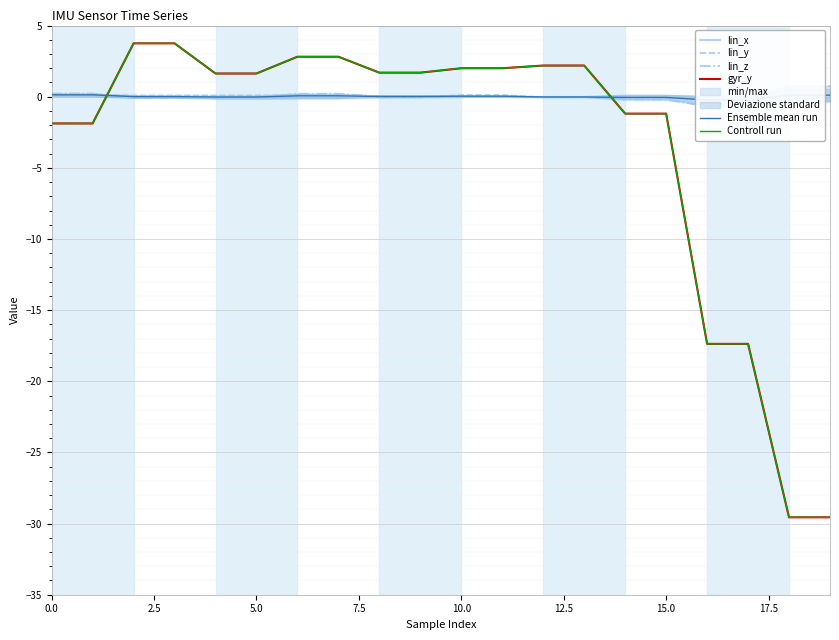

Reading left to right, list all the values displayed in this chart.

lin_x: 0.0	0.0	0.0	0.0	-0.1	-0.1	-0.1	-0.1	0.1	0.1	-0.0	-0.0	-0.0	-0.0	0.1	0.1	-0.0	-0.0	-0.1	-0.1
lin_y: 0.1	0.1	0.1	0.1	0.1	0.1	0.1	0.1	-0.0	-0.0	0.1	0.1	-0.0	-0.0	-0.0	-0.0	-0.0	-0.0	0.7	0.7
lin_z: 0.2	0.2	-0.1	-0.1	-0.0	-0.0	0.2	0.2	0.0	0.0	0.0	0.0	-0.0	-0.0	-0.2	-0.2	-0.7	-0.7	-0.3	-0.3
gyr_y: -1.9	-1.9	3.8	3.8	1.6	1.6	2.8	2.8	1.7	1.7	2.0	2.0	2.2	2.2	-1.2	-1.2	-17.4	-17.4	-29.6	-29.6
Ensemble mean run: 0.1	0.1	0.0	0.0	-0.0	-0.0	0.1	0.1	0.0	0.0	0.0	0.0	-0.0	-0.0	-0.1	-0.1	-0.2	-0.2	0.1	0.1
Controll run: -1.9	-1.9	3.8	3.8	1.6	1.6	2.8	2.8	1.7	1.7	2.0	2.0	2.2	2.2	-1.2	-1.2	-17.4	-17.4	-29.6	-29.6